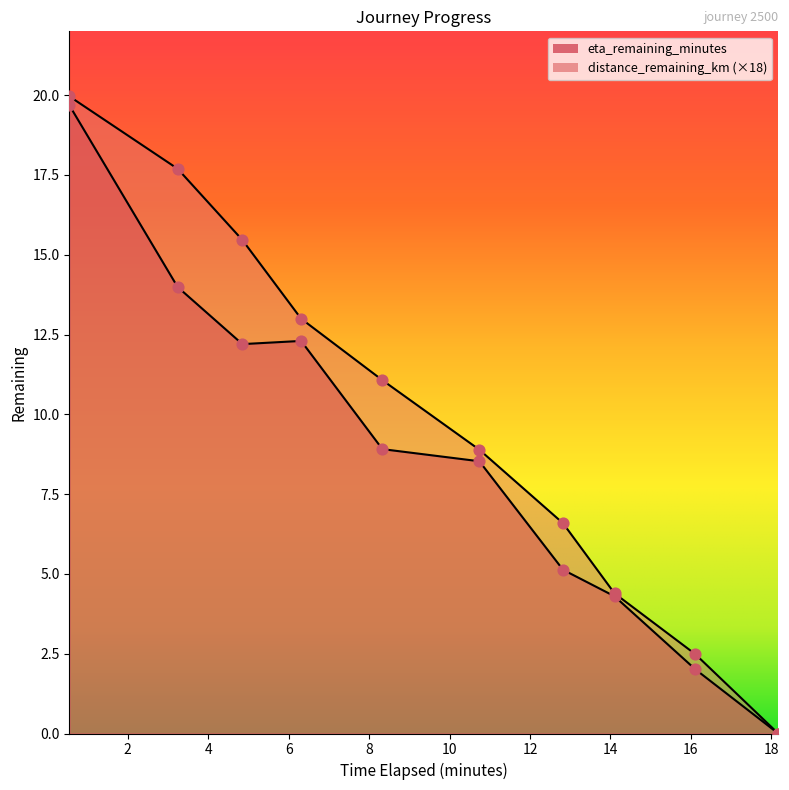

Which series has the largest total across all categories?

distance_remaining_km